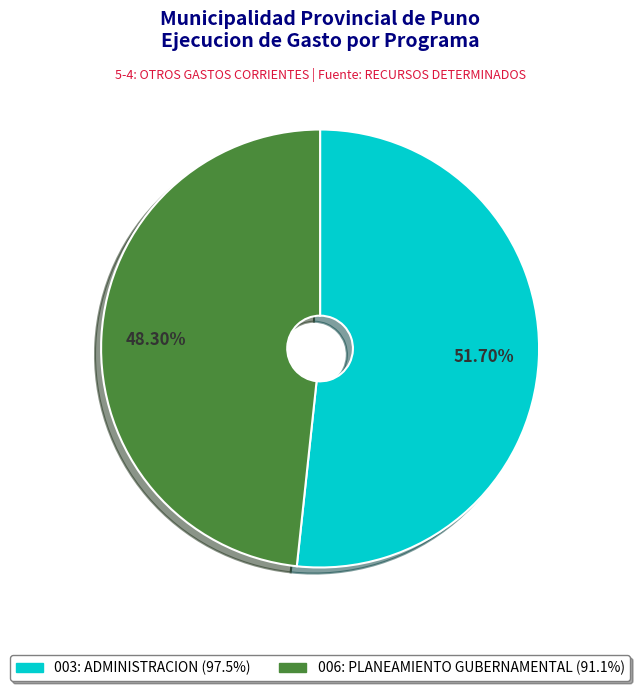

What is the largest slice in the pie chart?

003: ADMINISTRACION